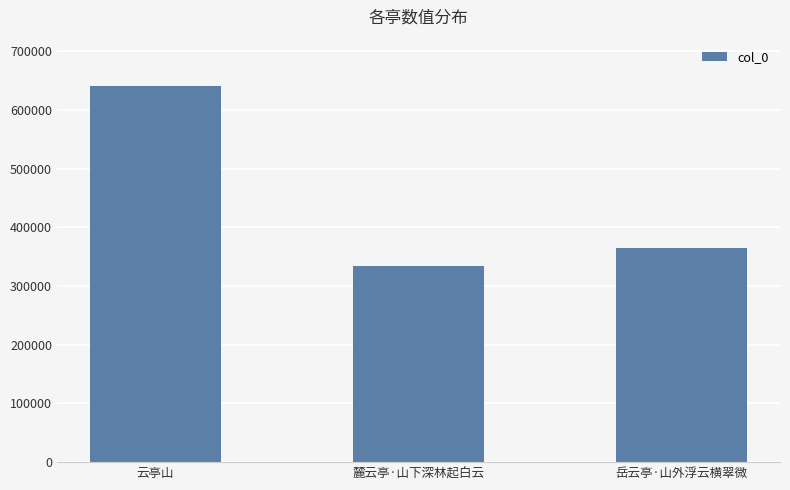

How many data points does each series have?

3